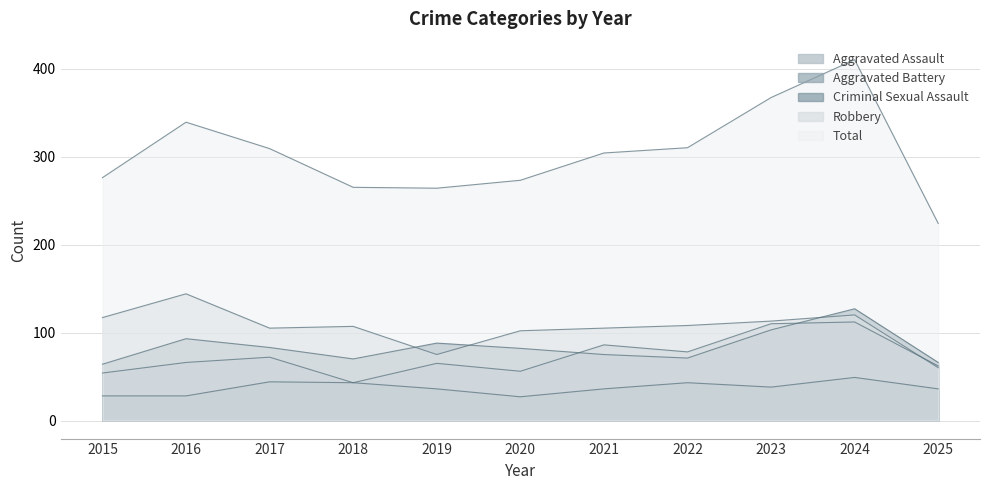

The value of Robbery at 2022 is 108. True or false?

True